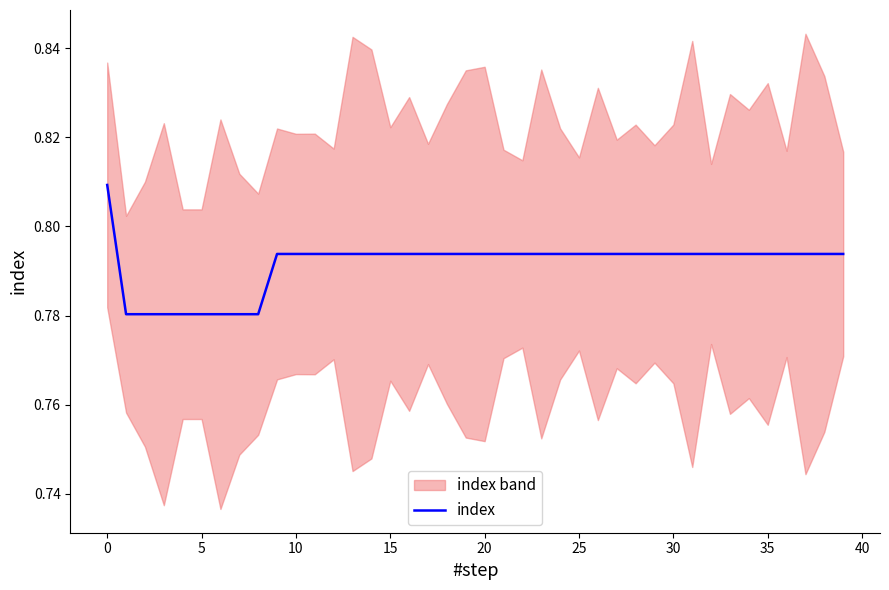

Does the chart display data point markers on the line(s)?

No